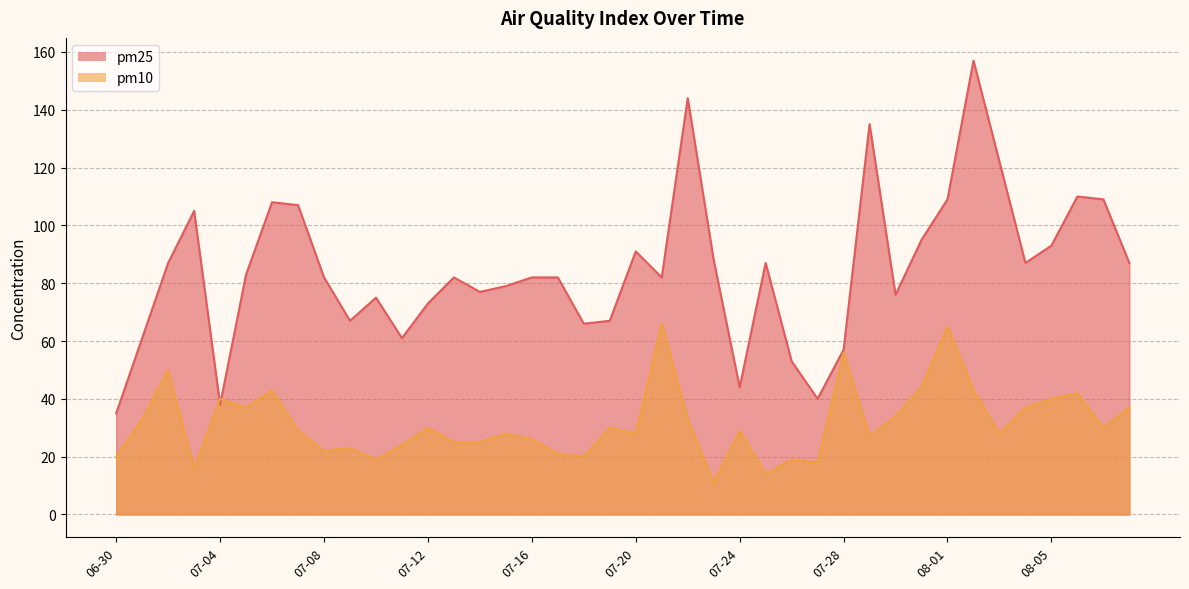

What is the maximum value for pm25?

157